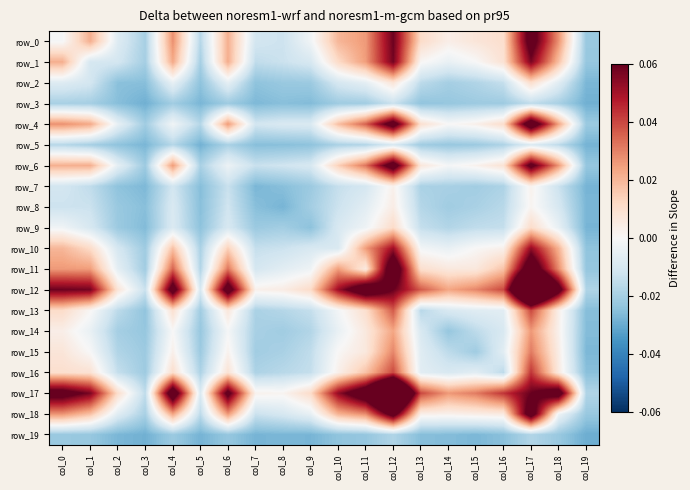

Which series has the largest range (max minus min)?

row_12